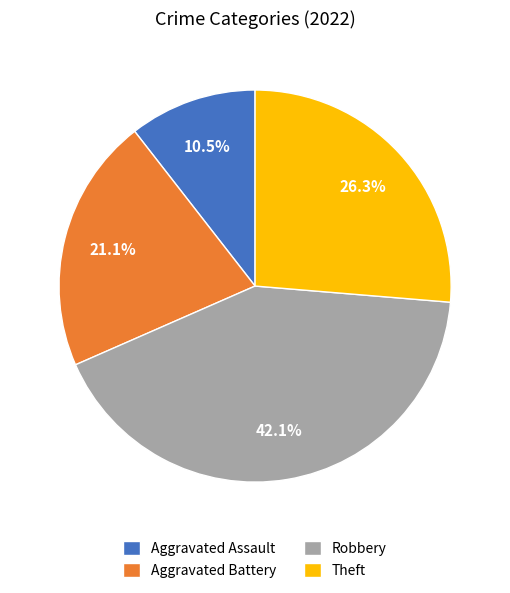

To the nearest percent, what portion does Robbery represent?

42%